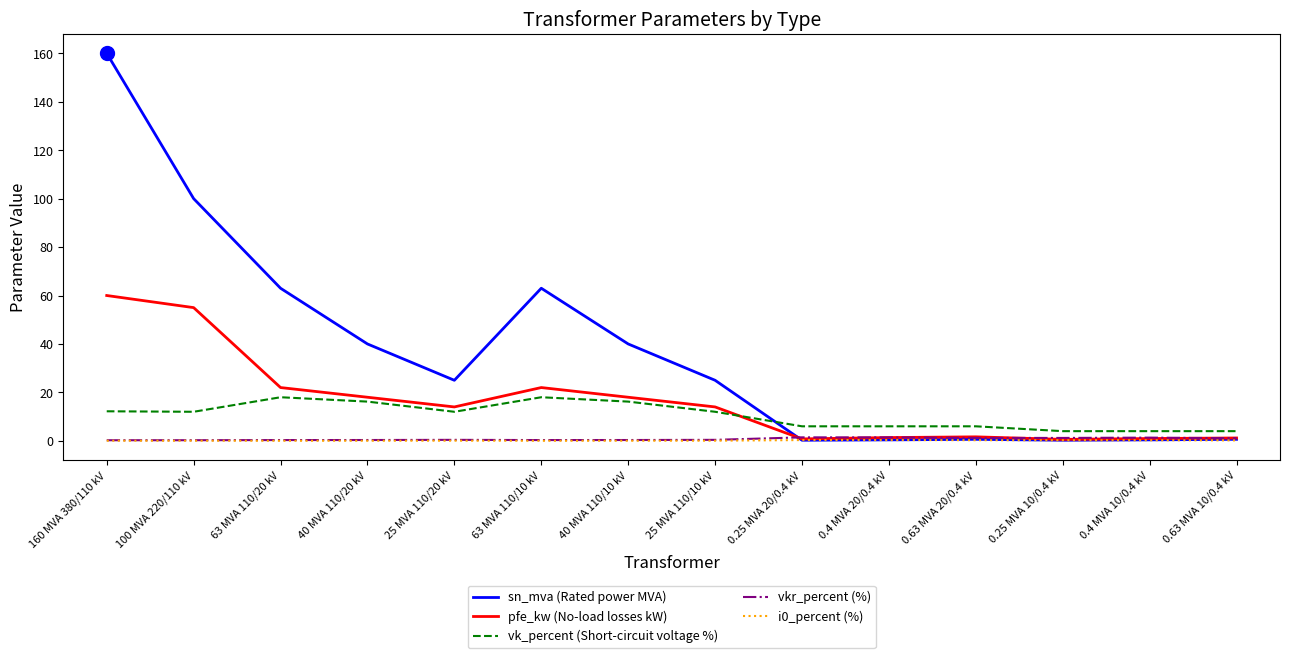

What is the highest value of the sn_mva (Rated power MVA) series?

160.0